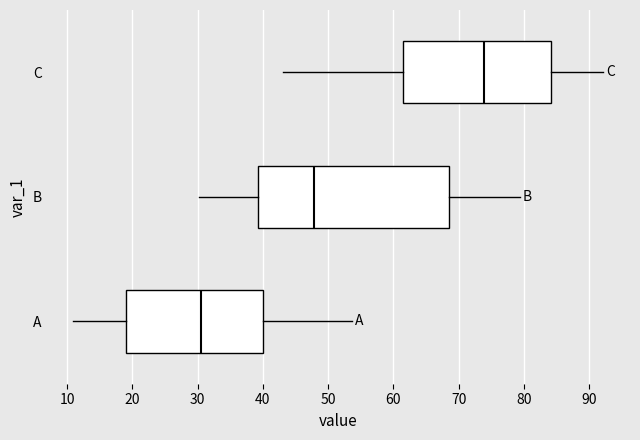

Which box's median line is the furthest to the left?

A